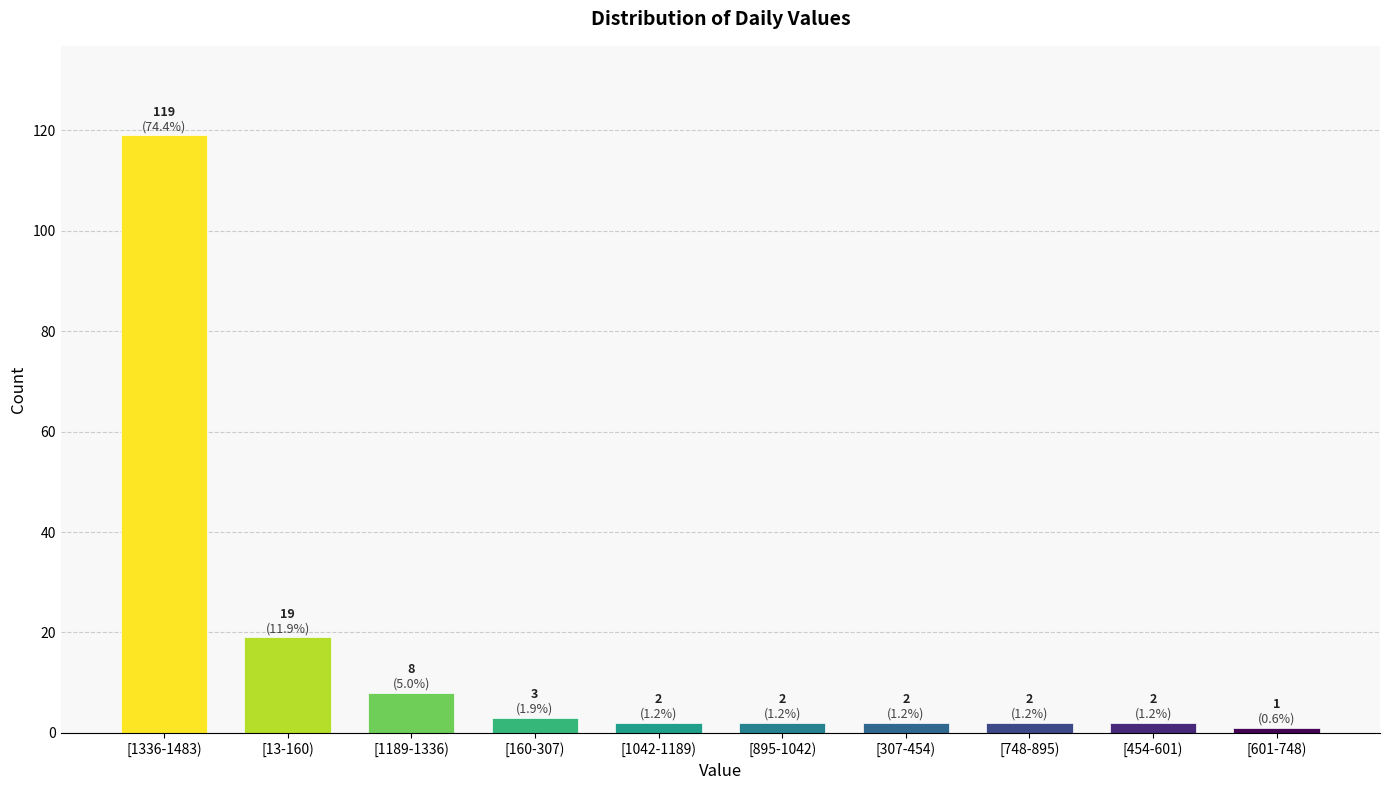

Reading left to right, transcribe all the data shown in this chart.

[1336-1483)=119	[13-160)=19	[1189-1336)=8	[160-307)=3	[1042-1189)=2	[895-1042)=2	[307-454)=2	[748-895)=2	[454-601)=2	[601-748)=1